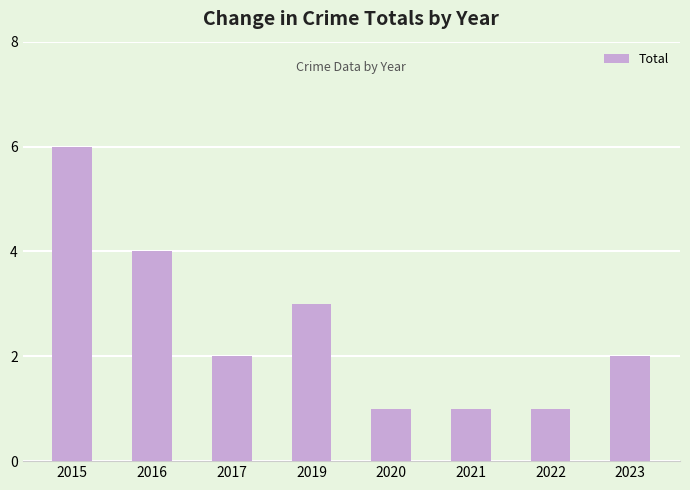

What is the sum of the values at 2022 and 2016?

5